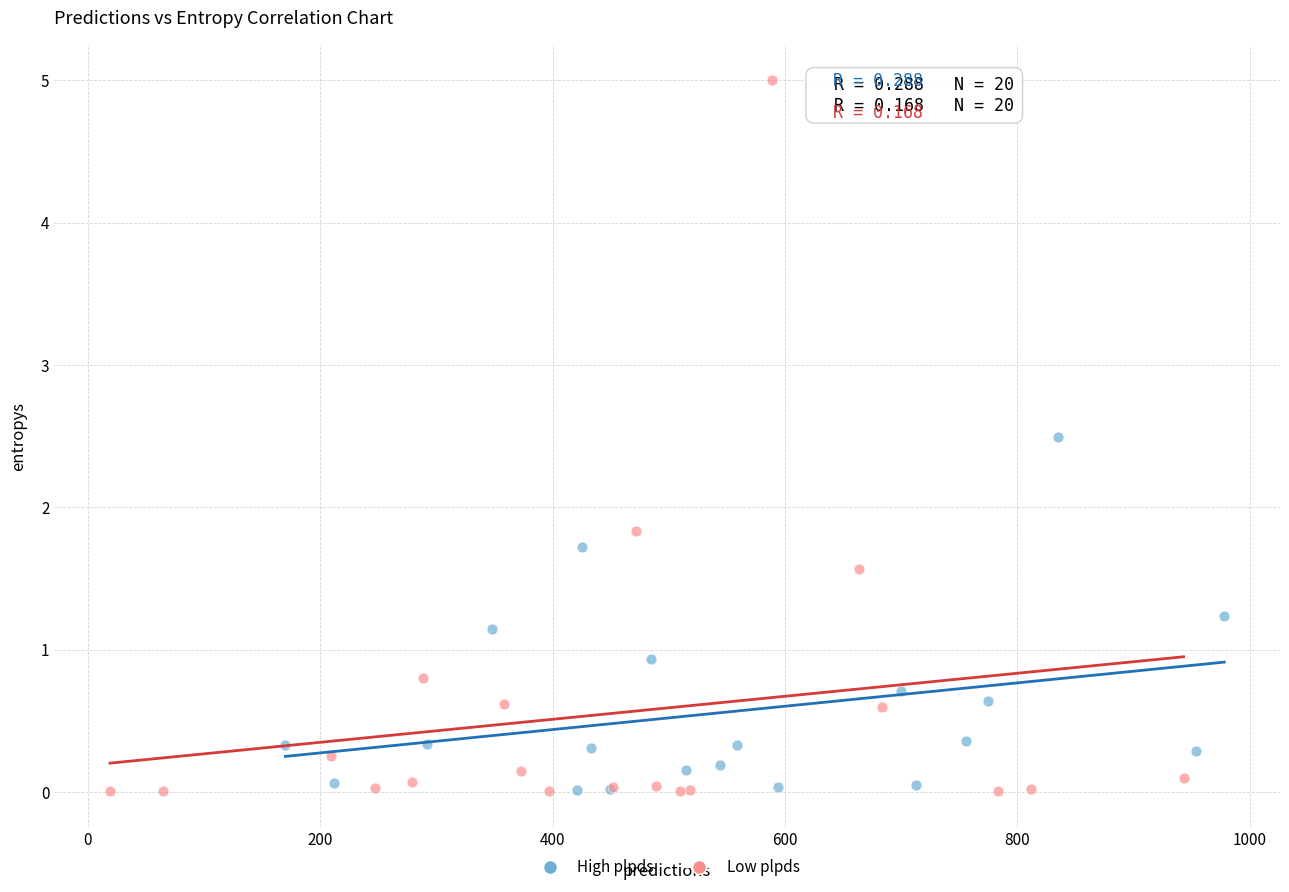

Which series has the widest spread of Y values?

Low plpds